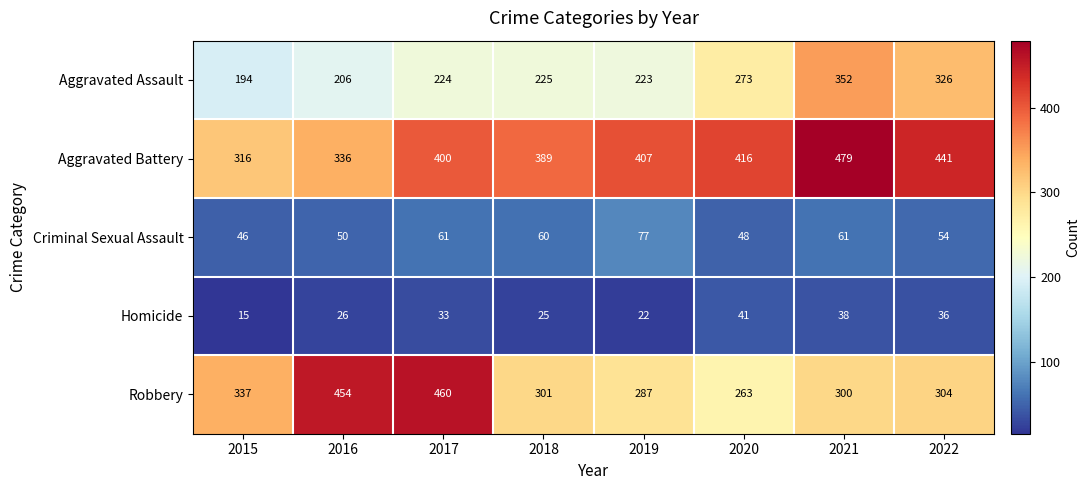

What is the spread (max minus min) of values at 2022?

405